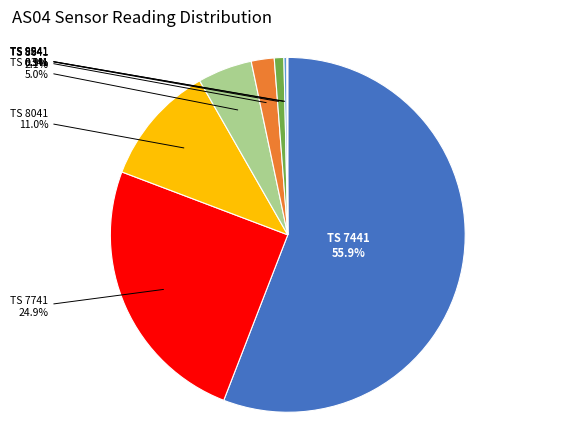

Does any single category account for the majority?

Yes